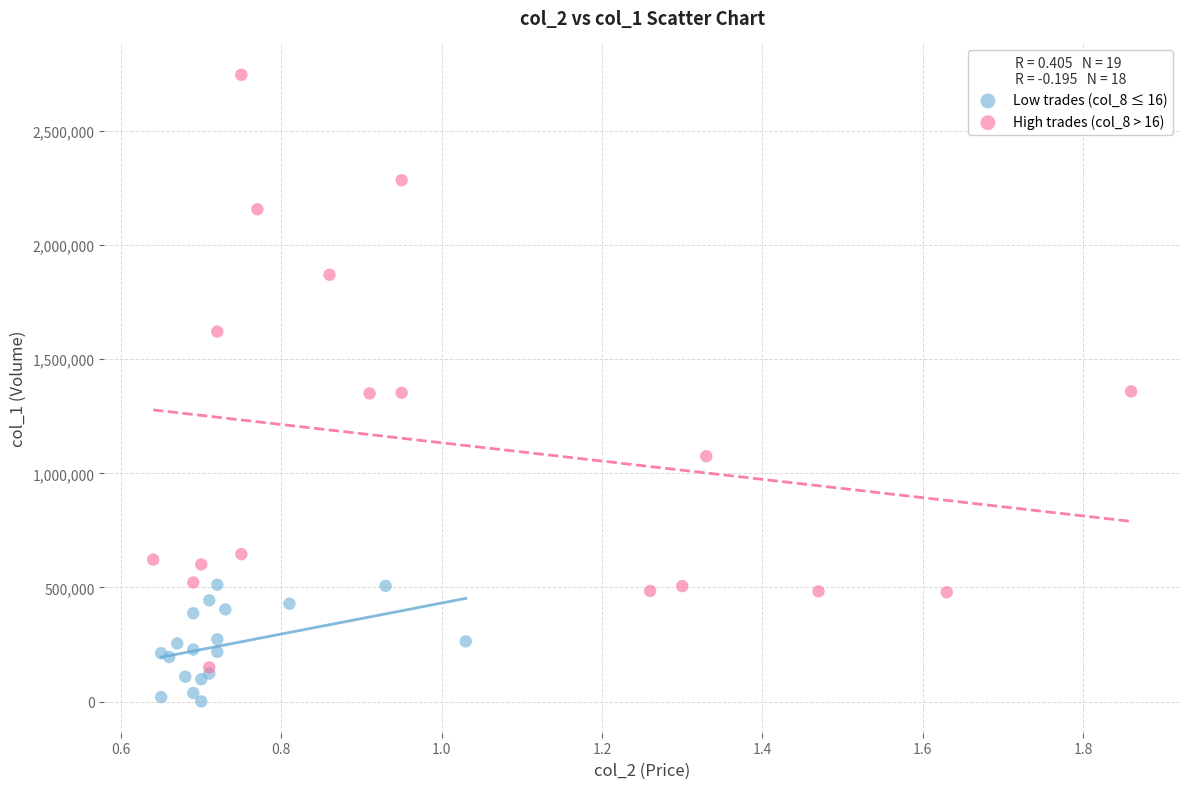

Which series reaches the minimum Y coordinate?

Low trades (col_8 ≤ 16)